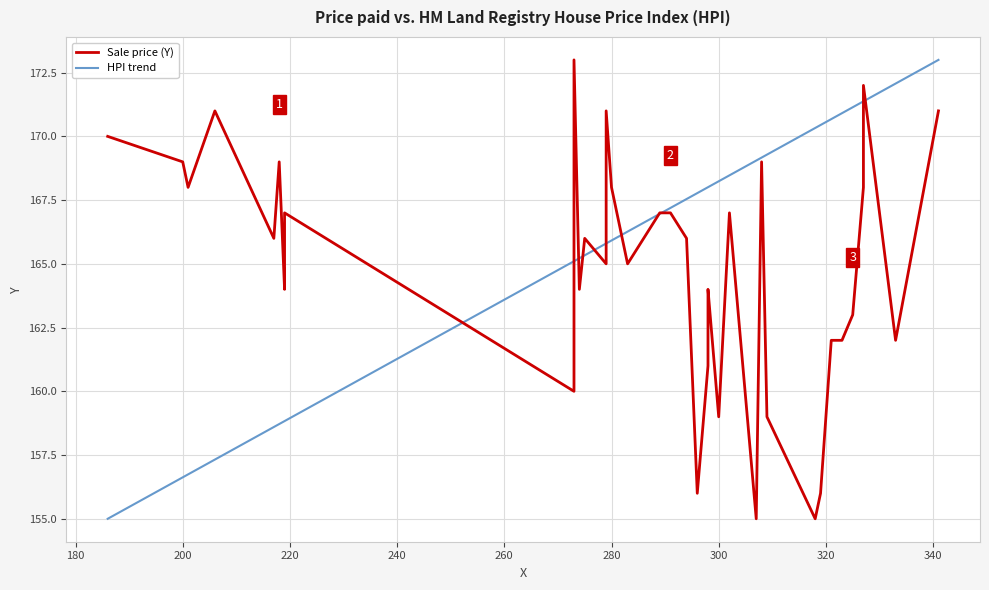

Count the number of categories in the chart.

40